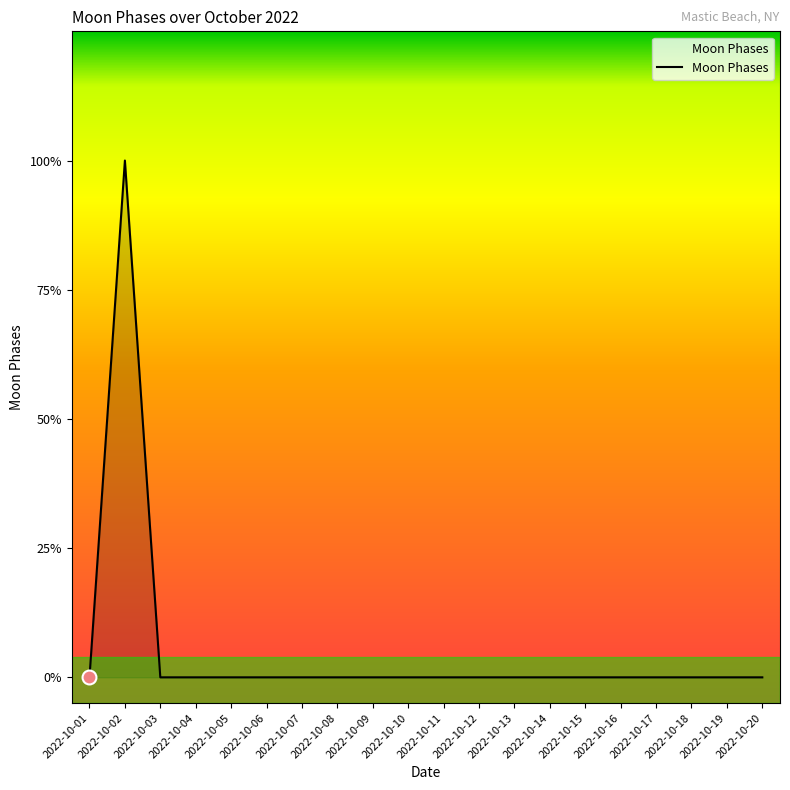

Is this an area chart (filled region under the line)?

Yes